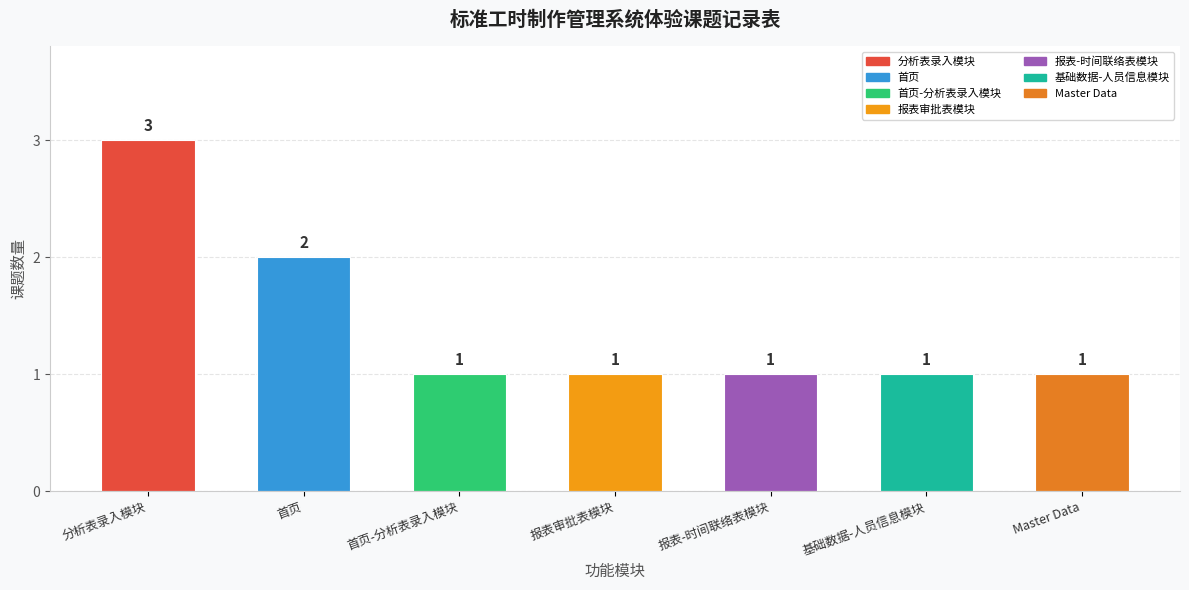

What position from the left is 报表-时间联络表模块?

5